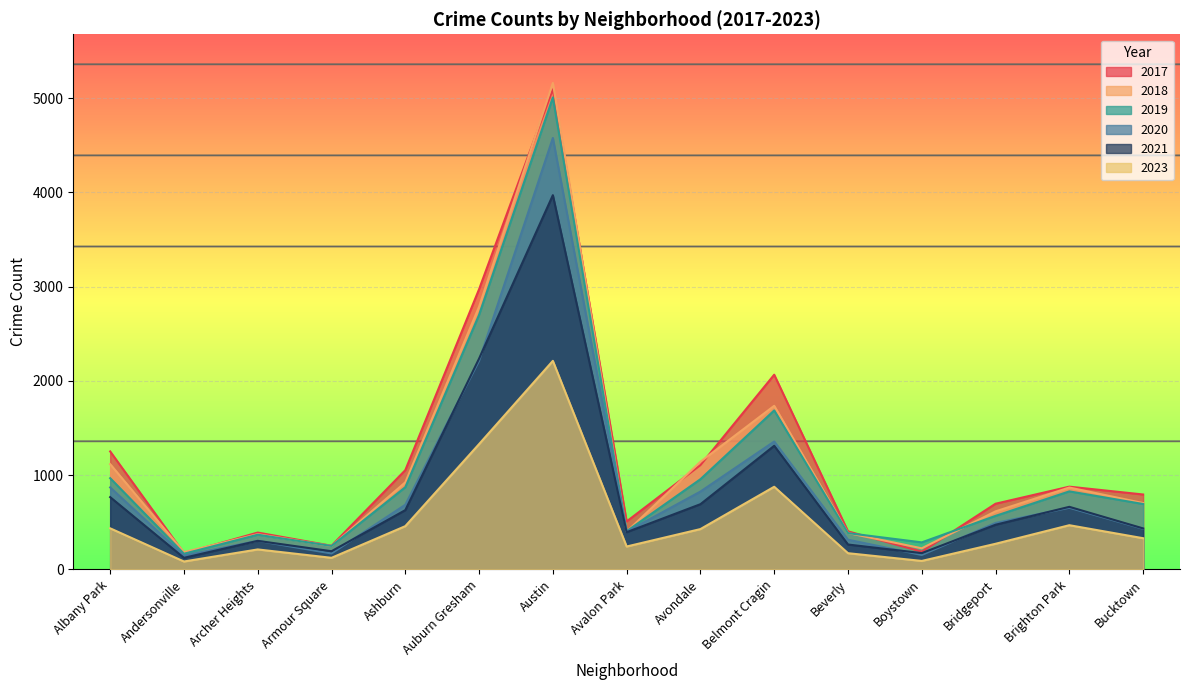

What is the difference between the highest and lowest values at Armour Square?

128